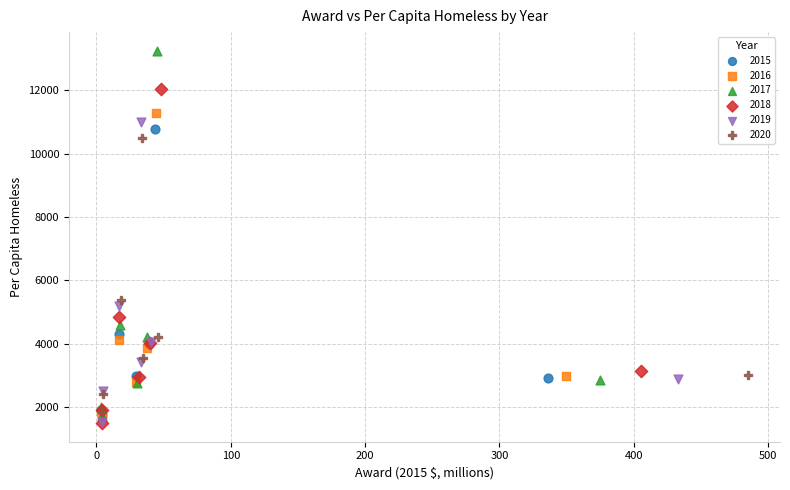

What are all the series names shown in the legend?

2015, 2016, 2017, 2018, 2019, 2020